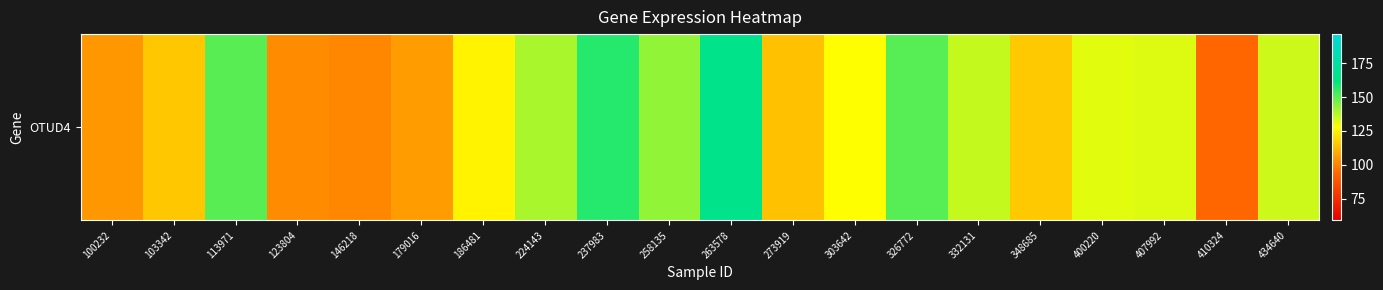

Is it true that the value at 326772 is 150.4?

True